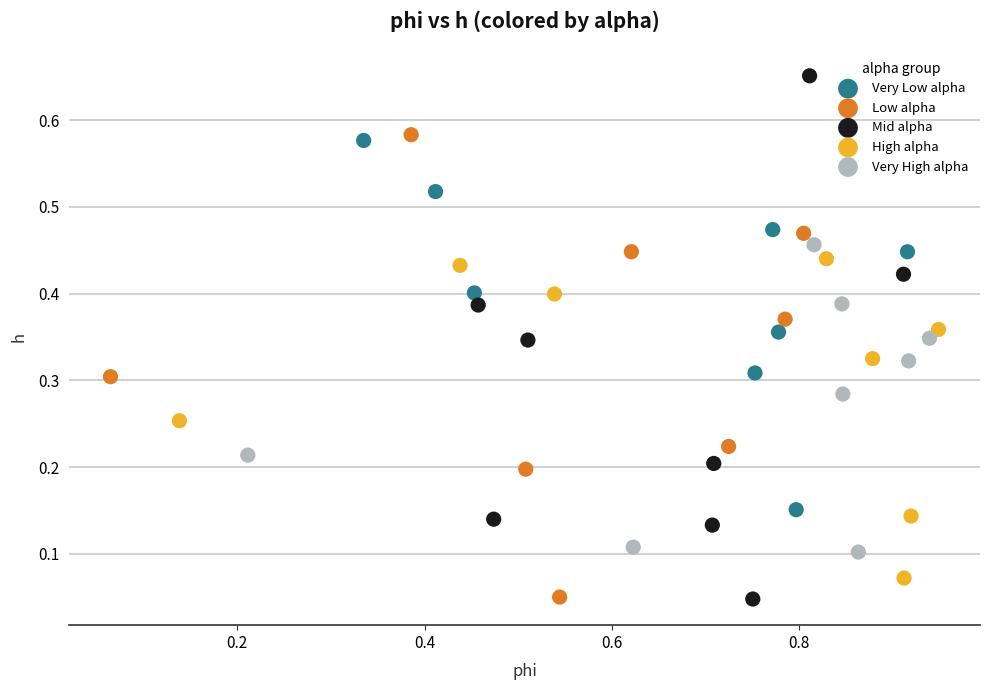

Which series contains the highest Y value?

Mid alpha